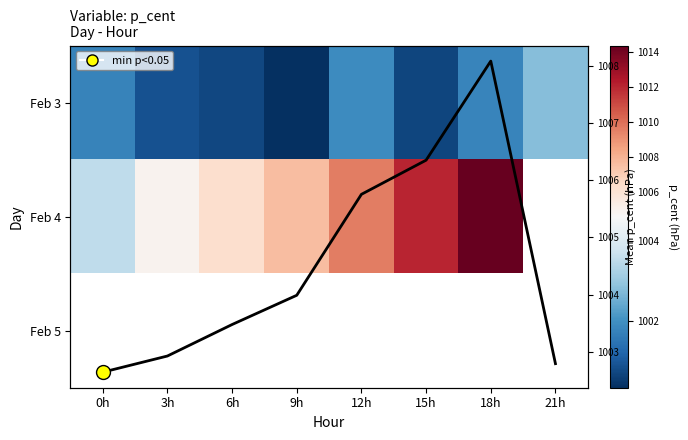

What is the maximum value for Feb 4?

1014.4